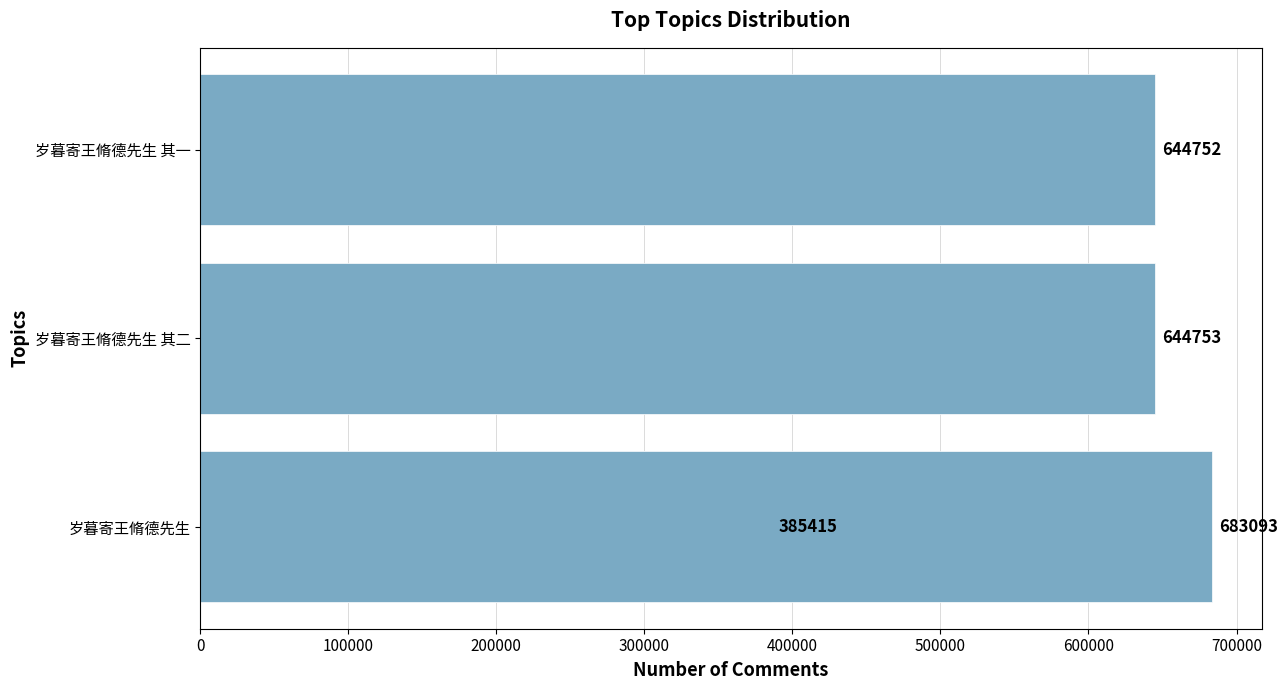

Reading left to right, transcribe all the data shown in this chart.

385415	644753	683093	644752